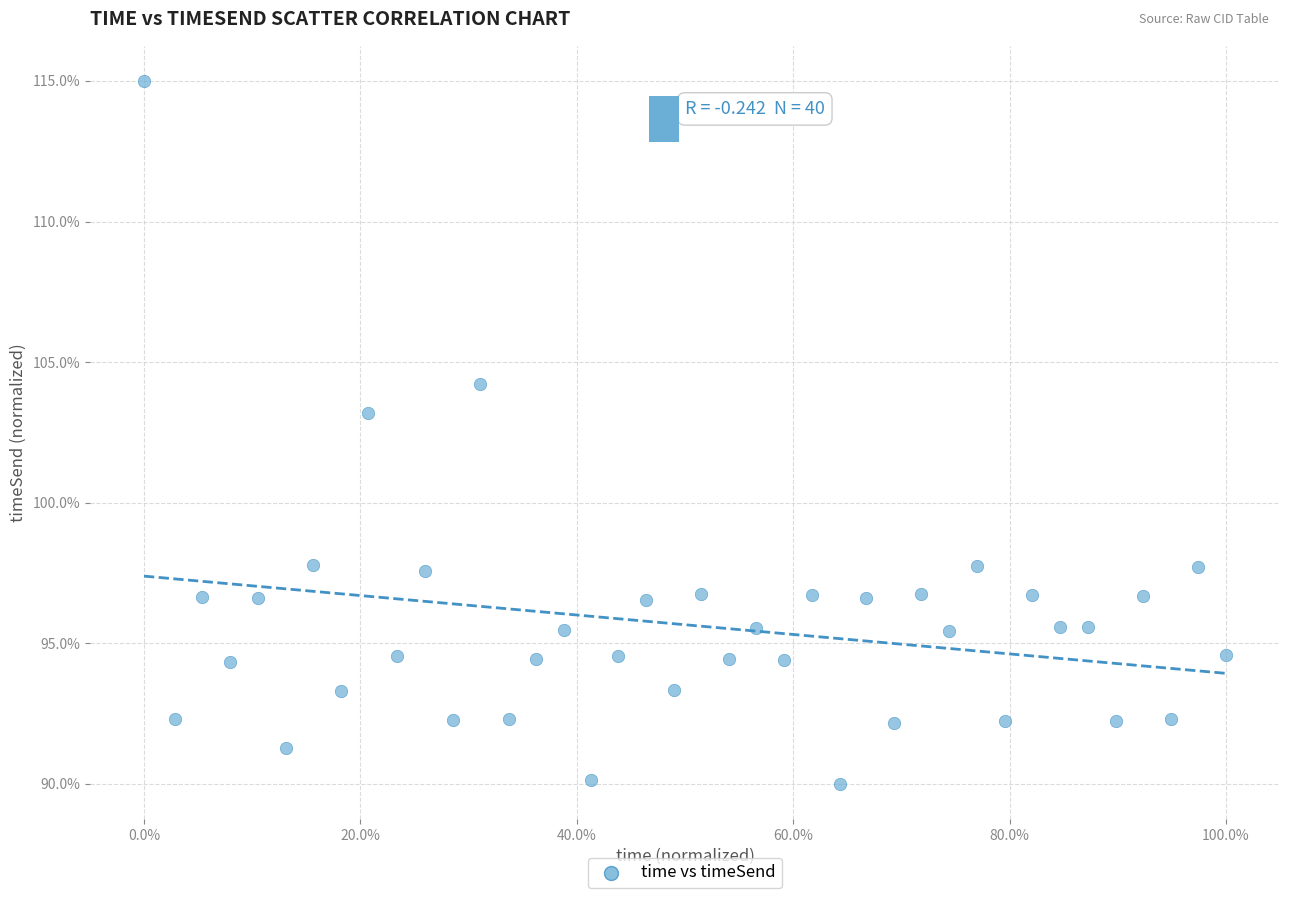

What is the range of X values (max minus min)?

100.0